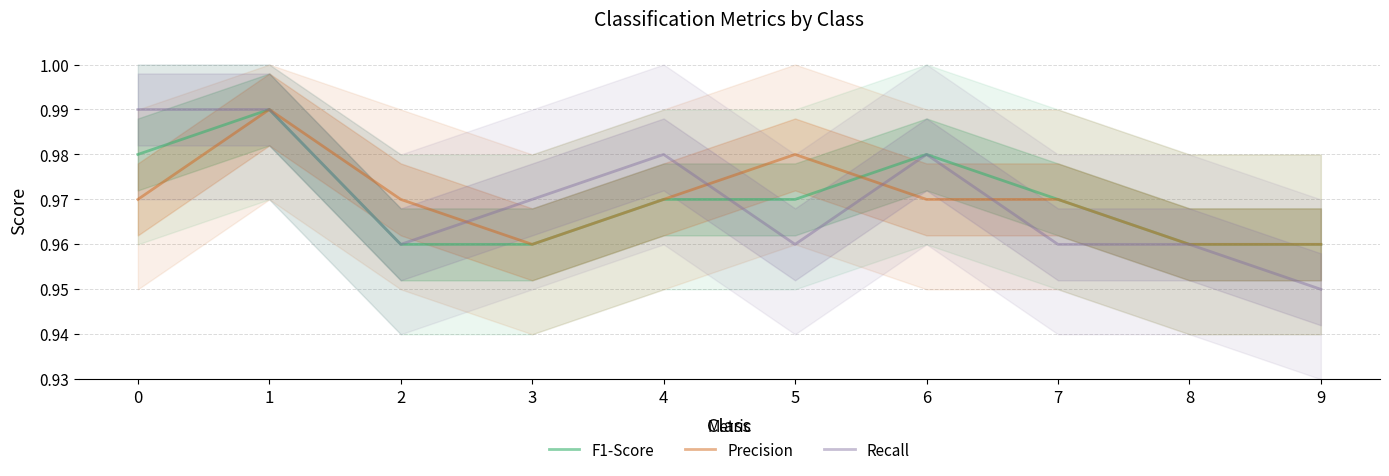

Rank the series at 8 from highest to lowest value.

F1-Score, Precision, Recall